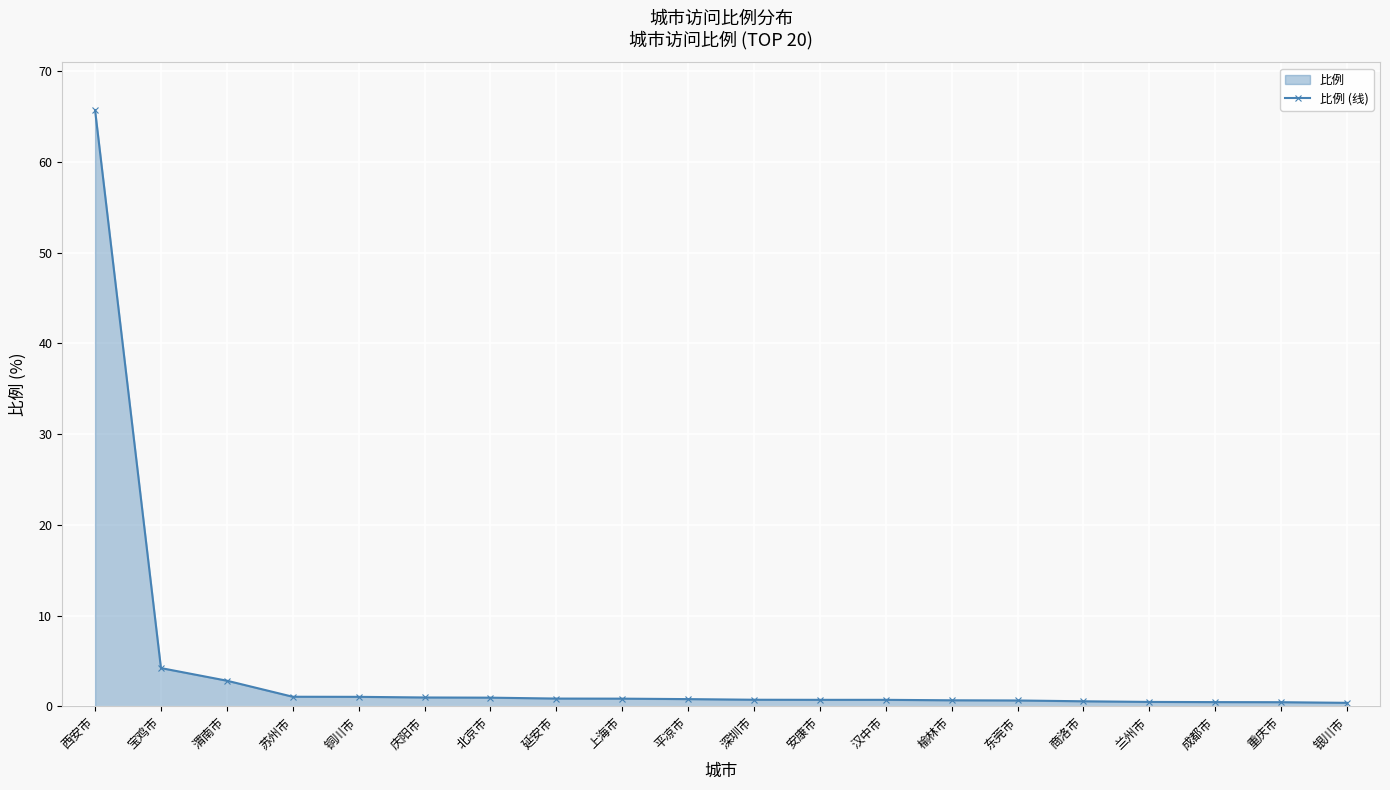

Rank the categories by value from highest to lowest.

西安市, 宝鸡市, 渭南市, 苏州市, 铜川市, 庆阳市, 北京市, 延安市, 上海市, 平凉市, 深圳市, 安康市, 汉中市, 榆林市, 东莞市, 商洛市, 兰州市, 成都市, 重庆市, 银川市